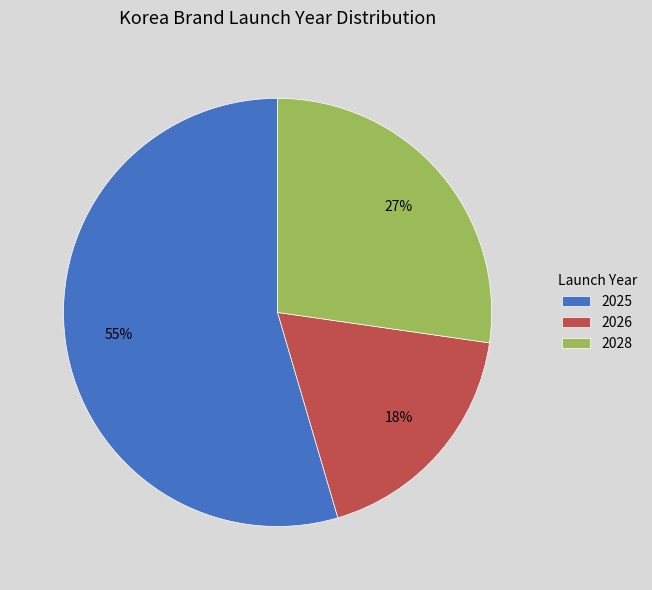

Which slice is the smallest?

2026